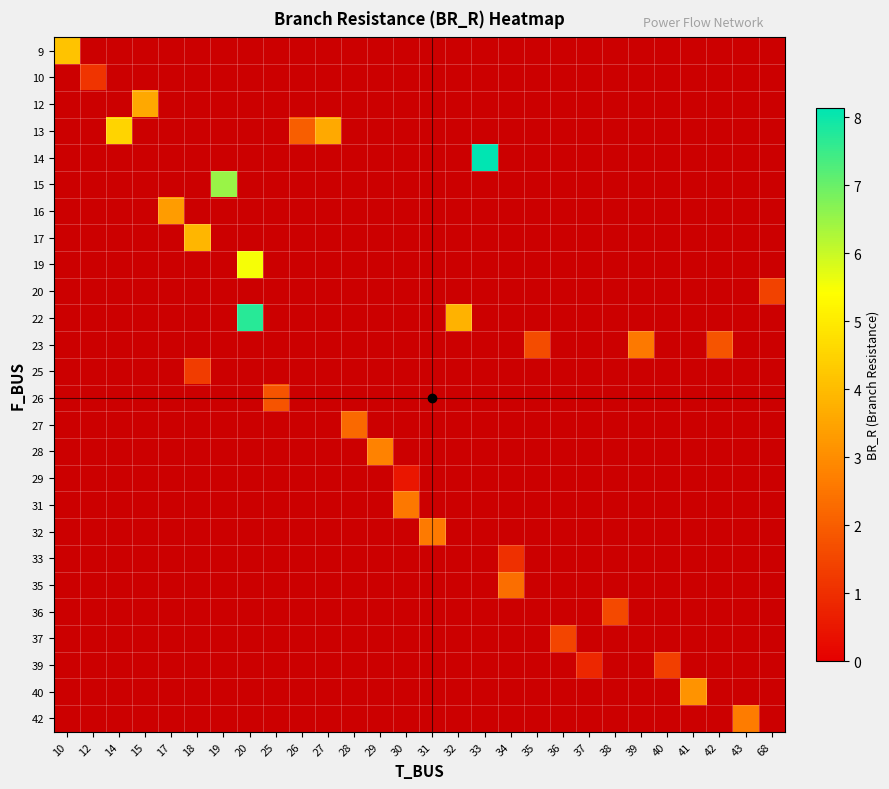

Is the value of row_10 at 26 greater than the value of row_13 at 43?

No